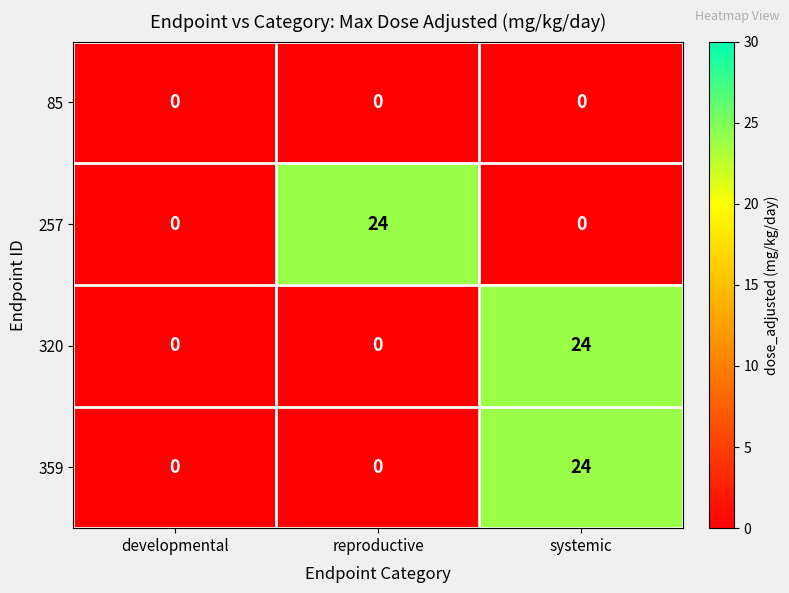

What is the difference between the highest and lowest values at systemic?

24